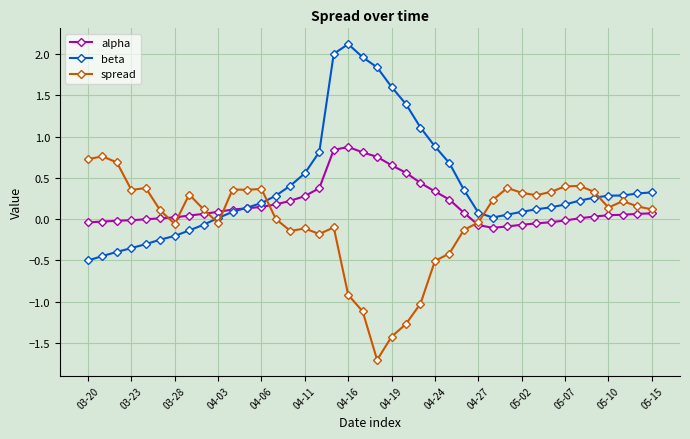

How many categories are shown in the chart?

40